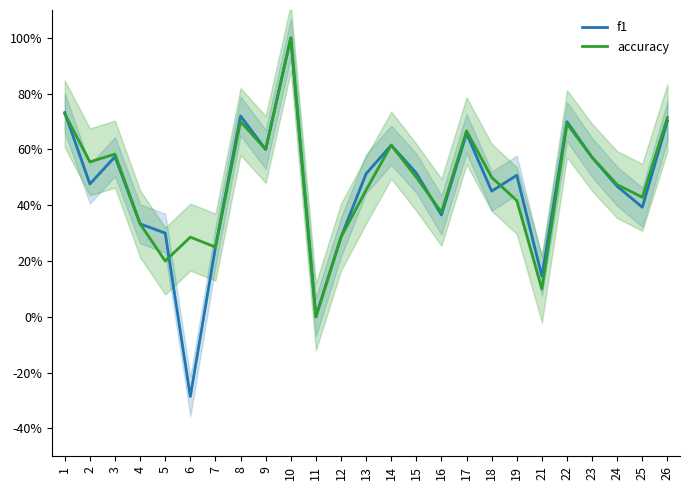

At 12, list the series in order from largest to smallest.

f1, accuracy